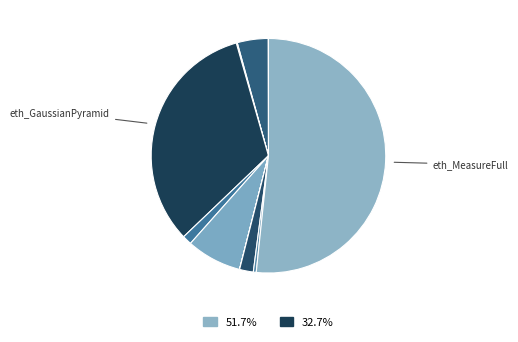

How many slices are in this pie chart?

12